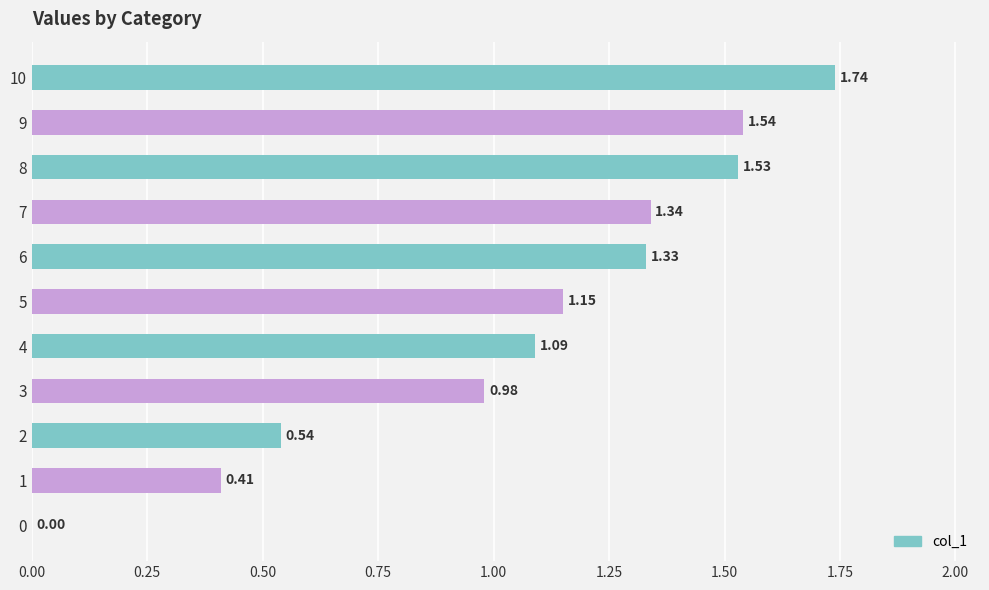

What is the sum of the values at 1 and 8?

1.9